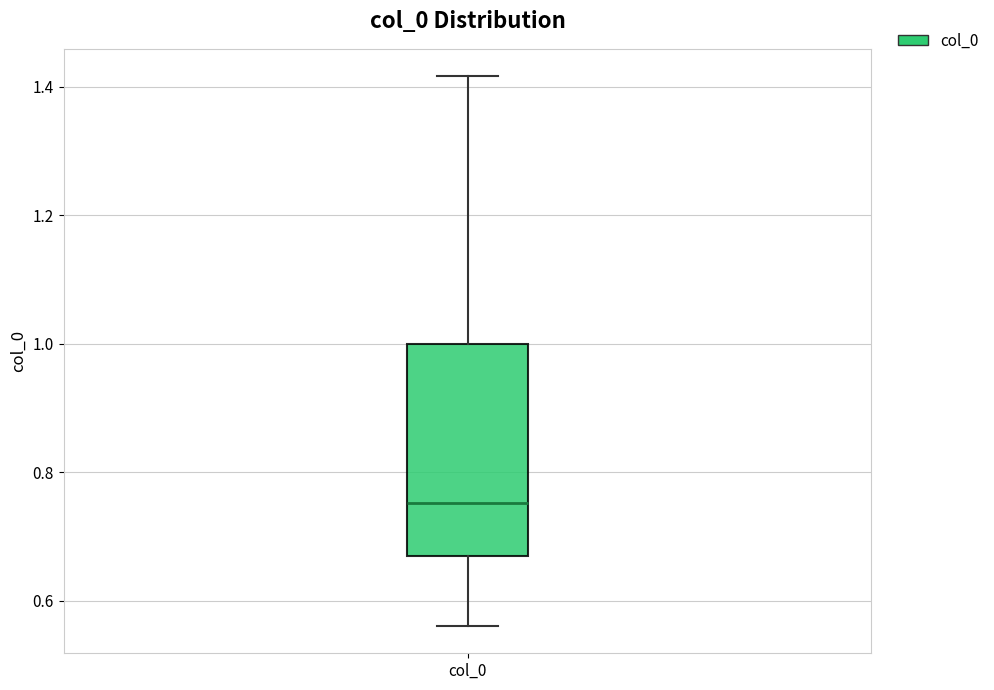

Where is the lower edge of the box for col_0 on the y-axis? The values are not printed on the chart, so give them approximately, as read against the axis.

0.68